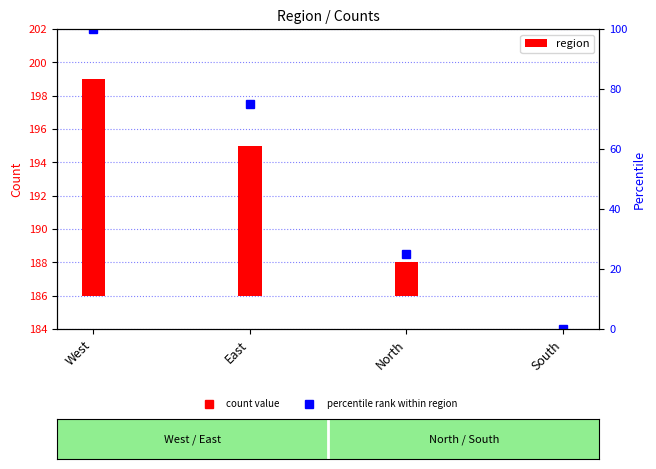

What is the difference between the maximum and second lowest values?

11